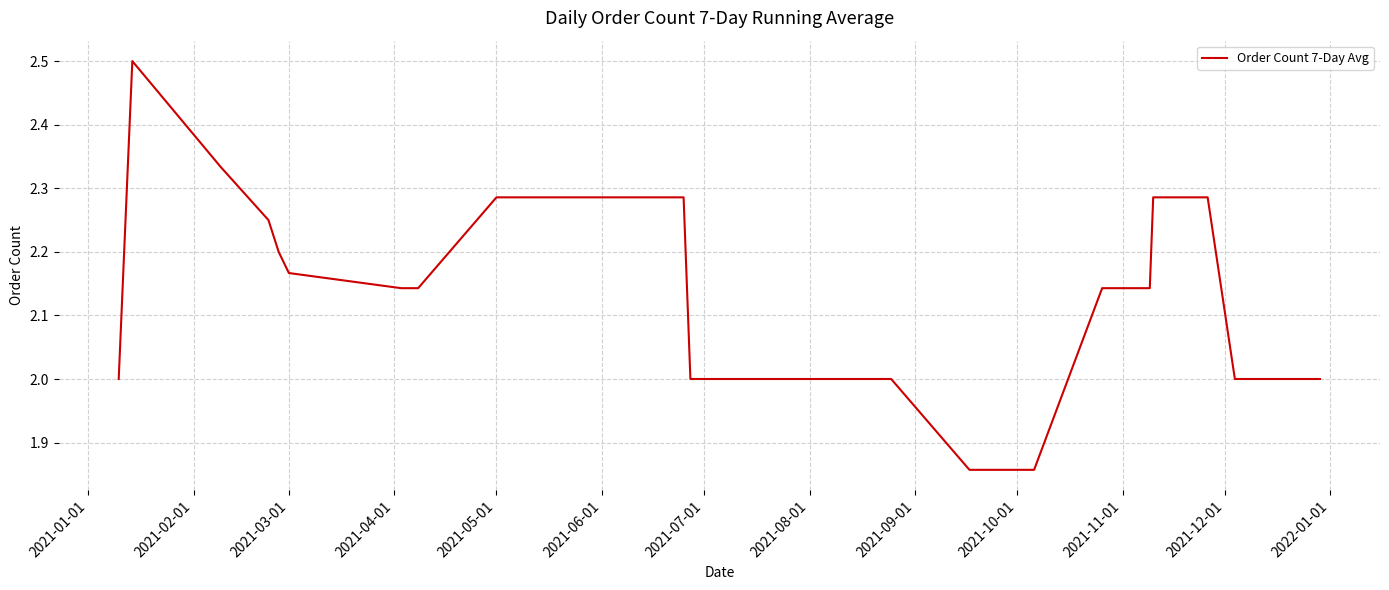

What is the greatest value displayed?

2.5